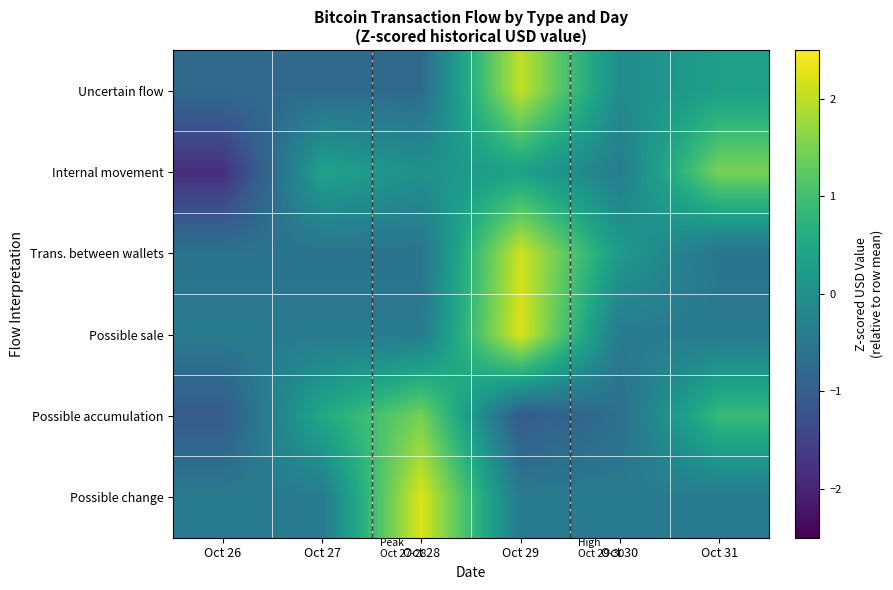

Between Oct 28 and Oct 30, which series saw the biggest shift?

Possible change